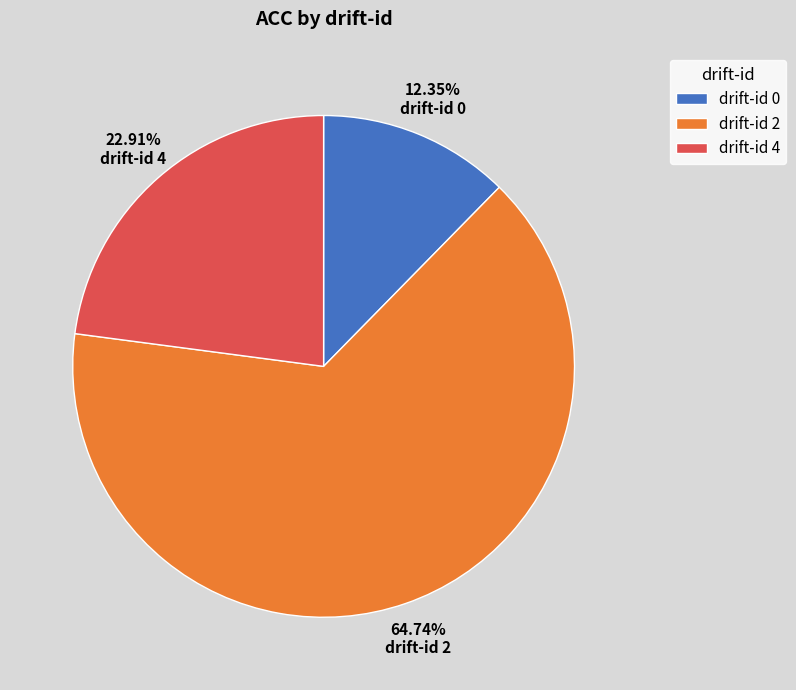

Does any single category account for the majority?

Yes